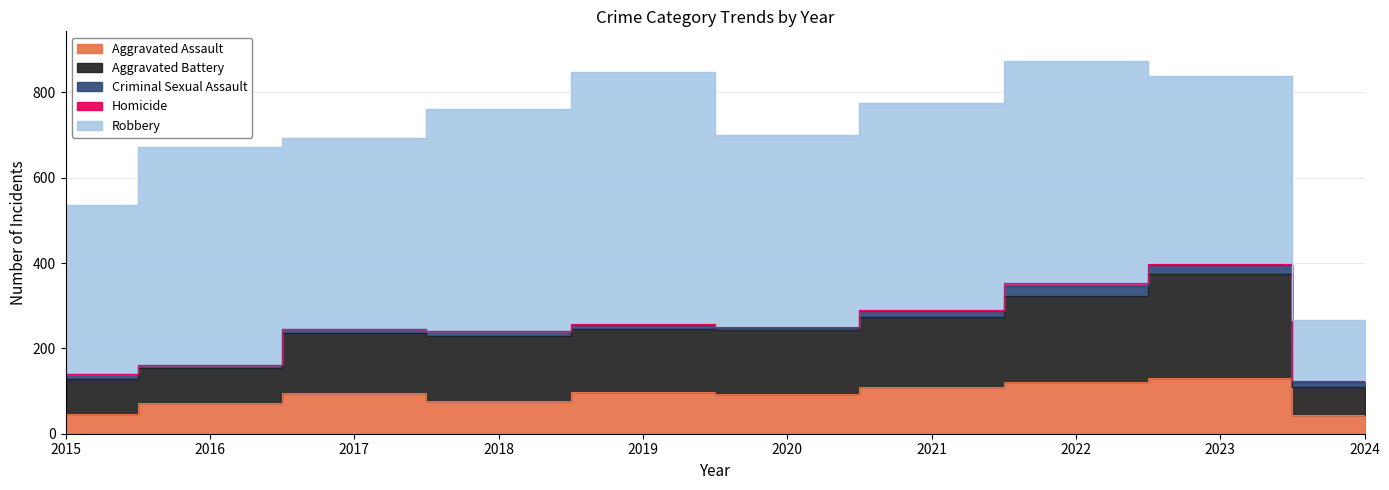

Which category has the lowest value in the Aggravated Battery series?

2024